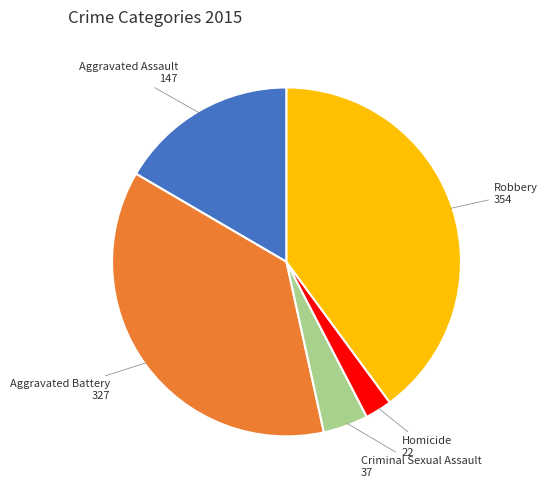

Which slice is the largest?

Robbery